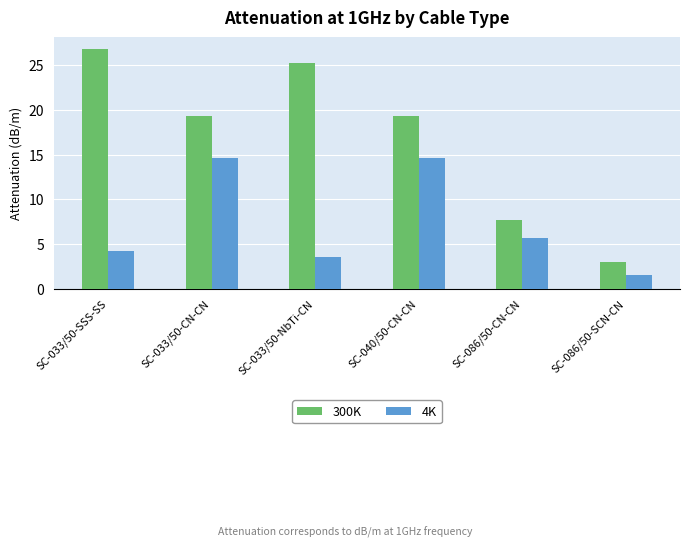

What are all the series names shown in the legend?

300K, 4K